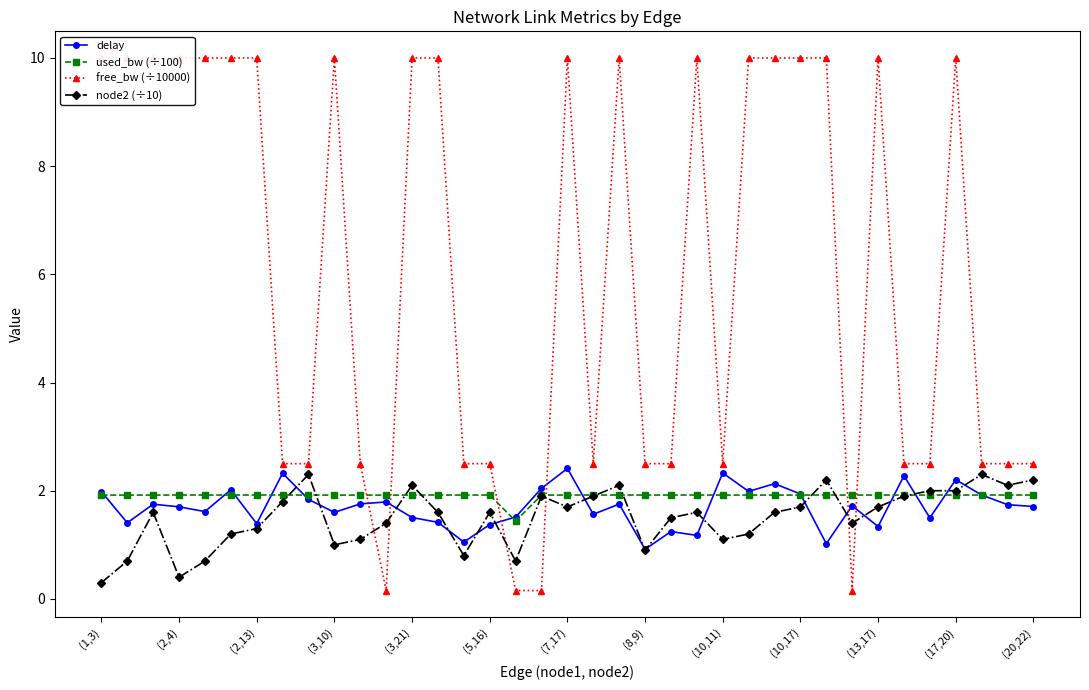

True or false: node2 (÷10) has a value of 1.1 at (10,11).

True